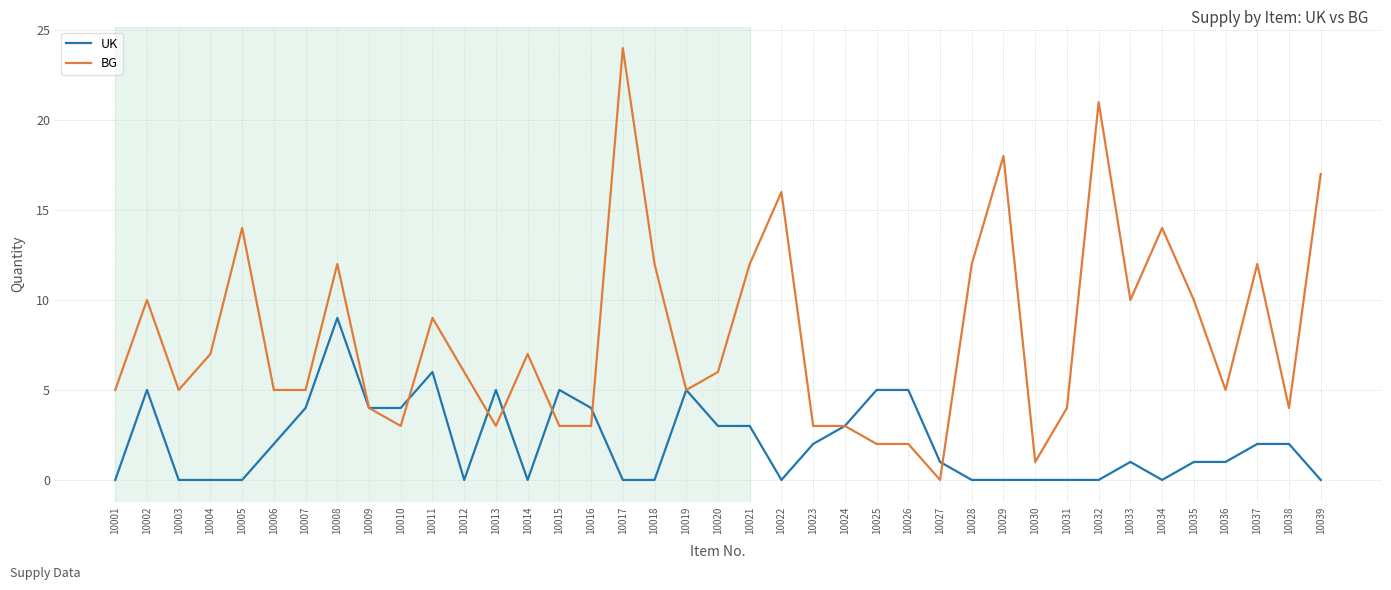

The BG series shows 5 at 10004. True or false?

False